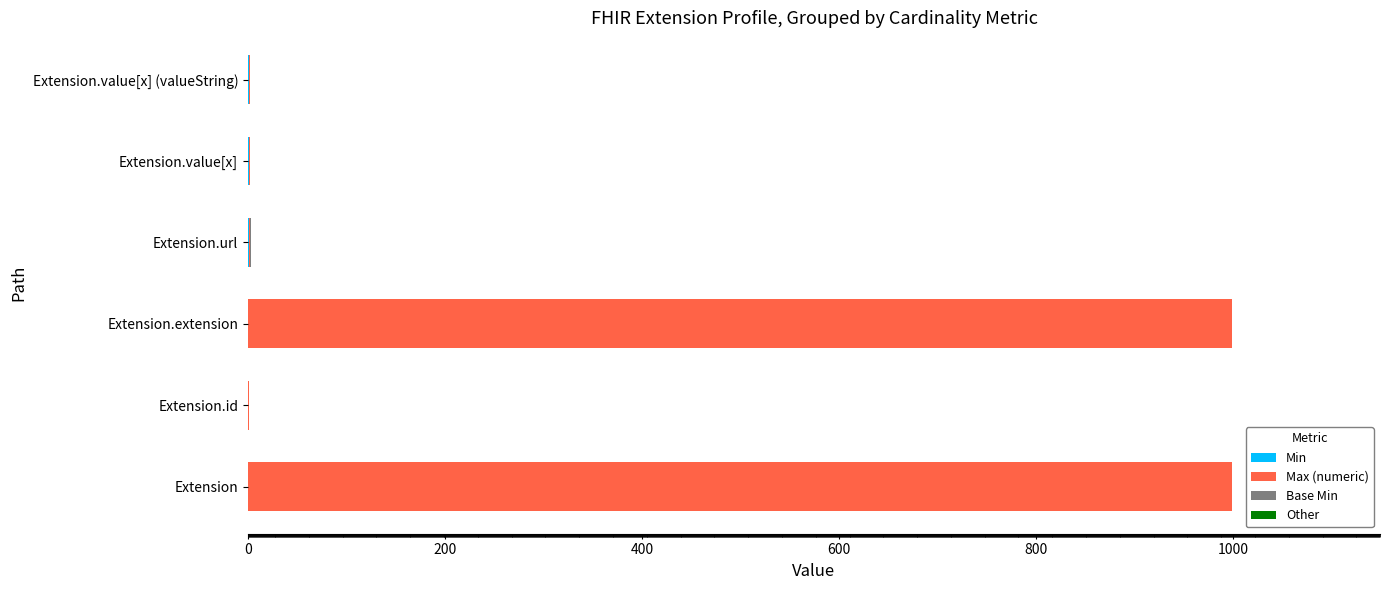

How many distinct data groups are displayed?

4